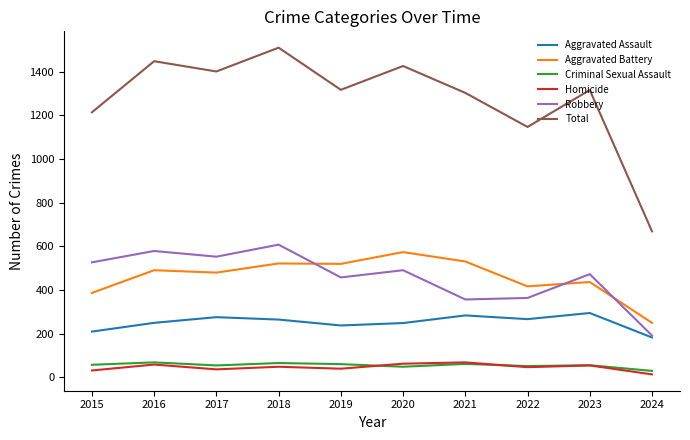

At which label is Total closest to 1089?

2022